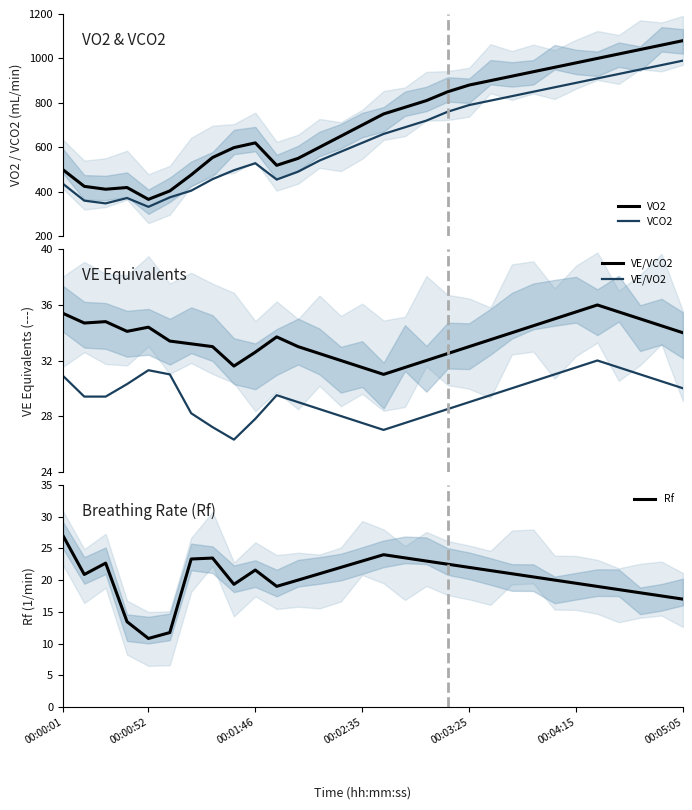

What is the lowest value of the VO2 series?

365.5